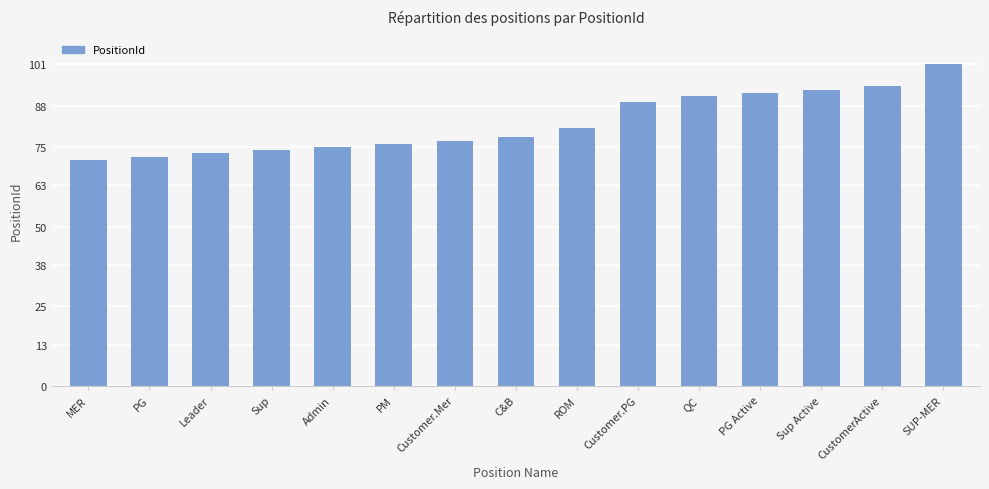

At which category does the chart reach its peak across all series?

SUP-MER